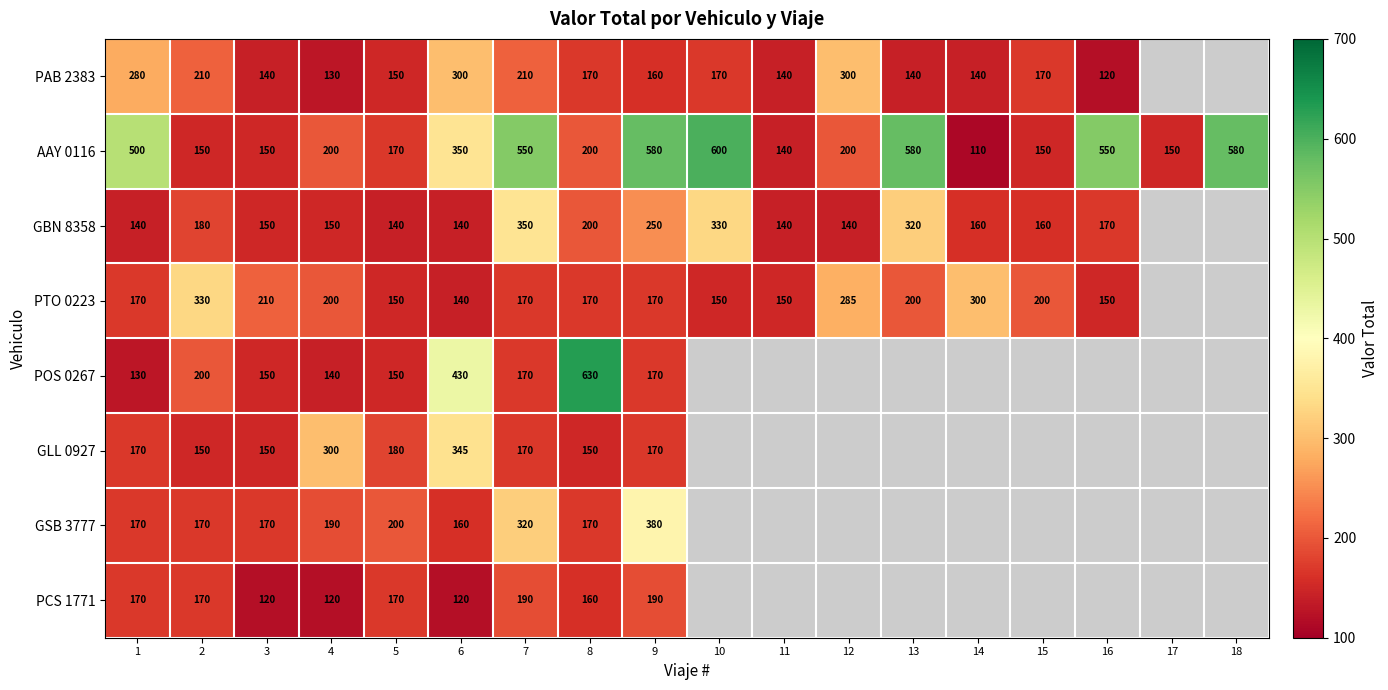

The value of AAY 0116 at 4 is 315.9. True or false?

False